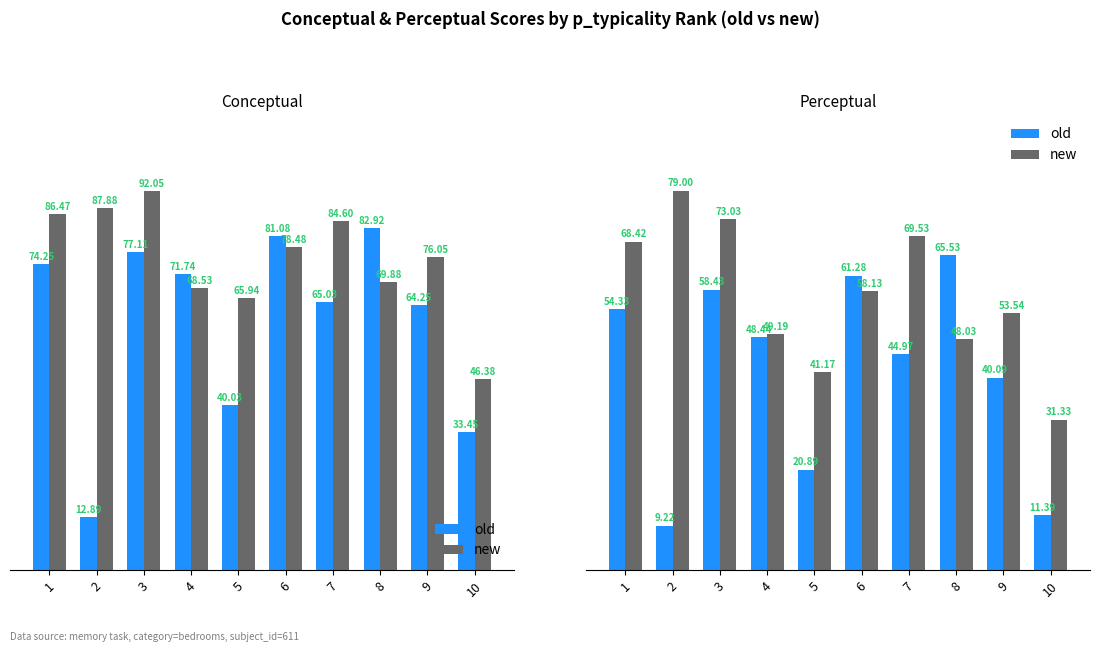

Does the chart contain stacked bars?

No